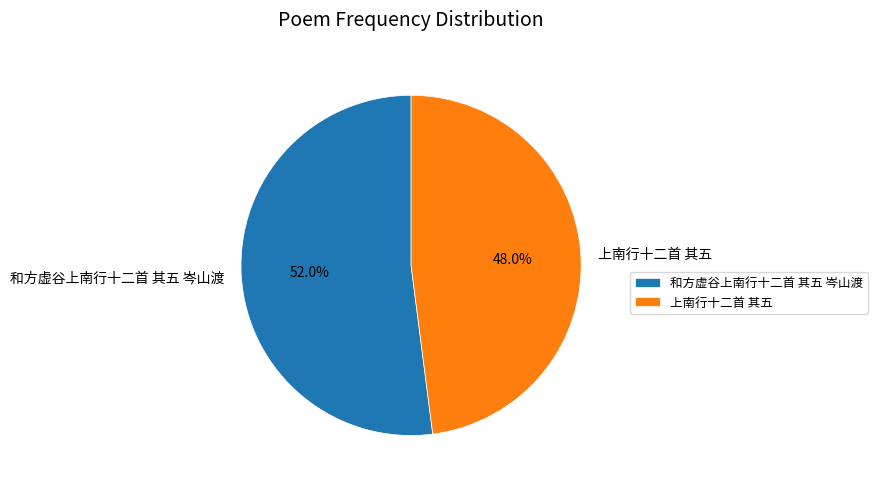

Which category accounts for the majority?

和方虚谷上南行十二首 其五 岑山渡